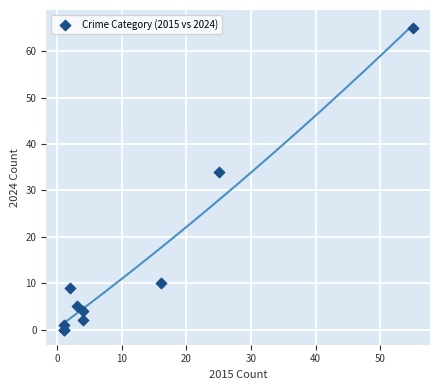

What Y value in the scatter plot is closest to 32?

34